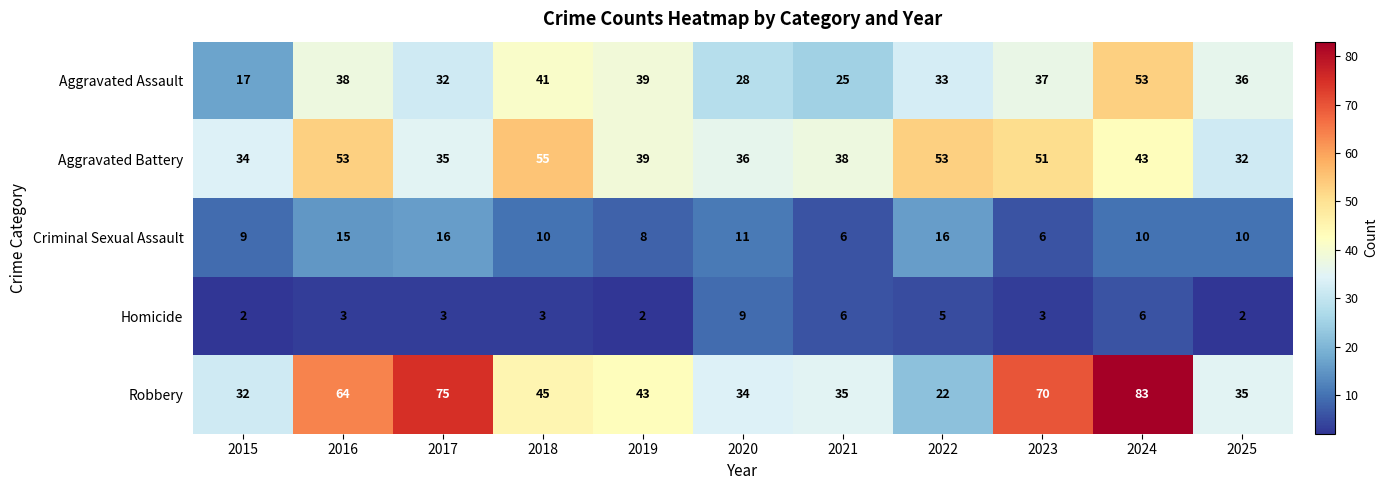

What is the sum of all Robbery values?

538